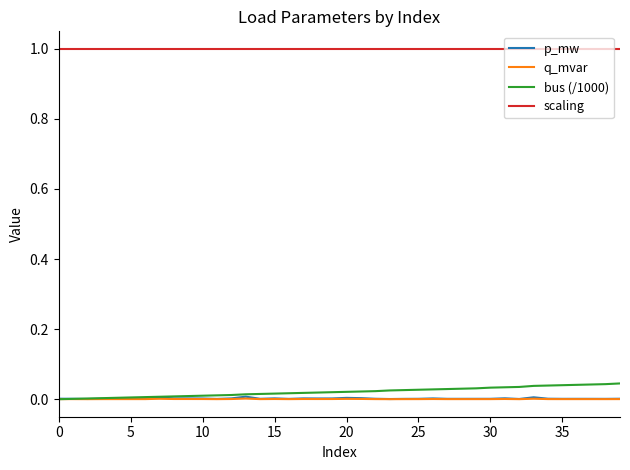

What is the maximum value shown in the chart?

1.0